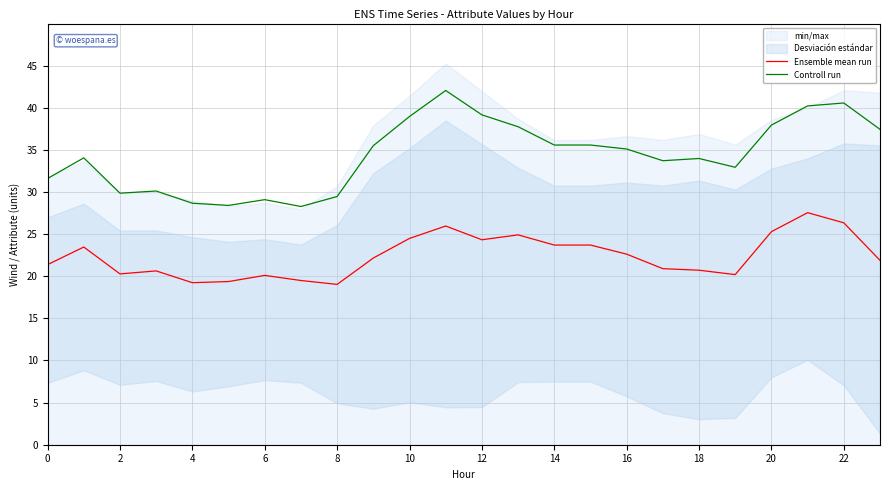

Is the value of Ensemble mean run at 4 greater than the value of Controll run at 22?

No